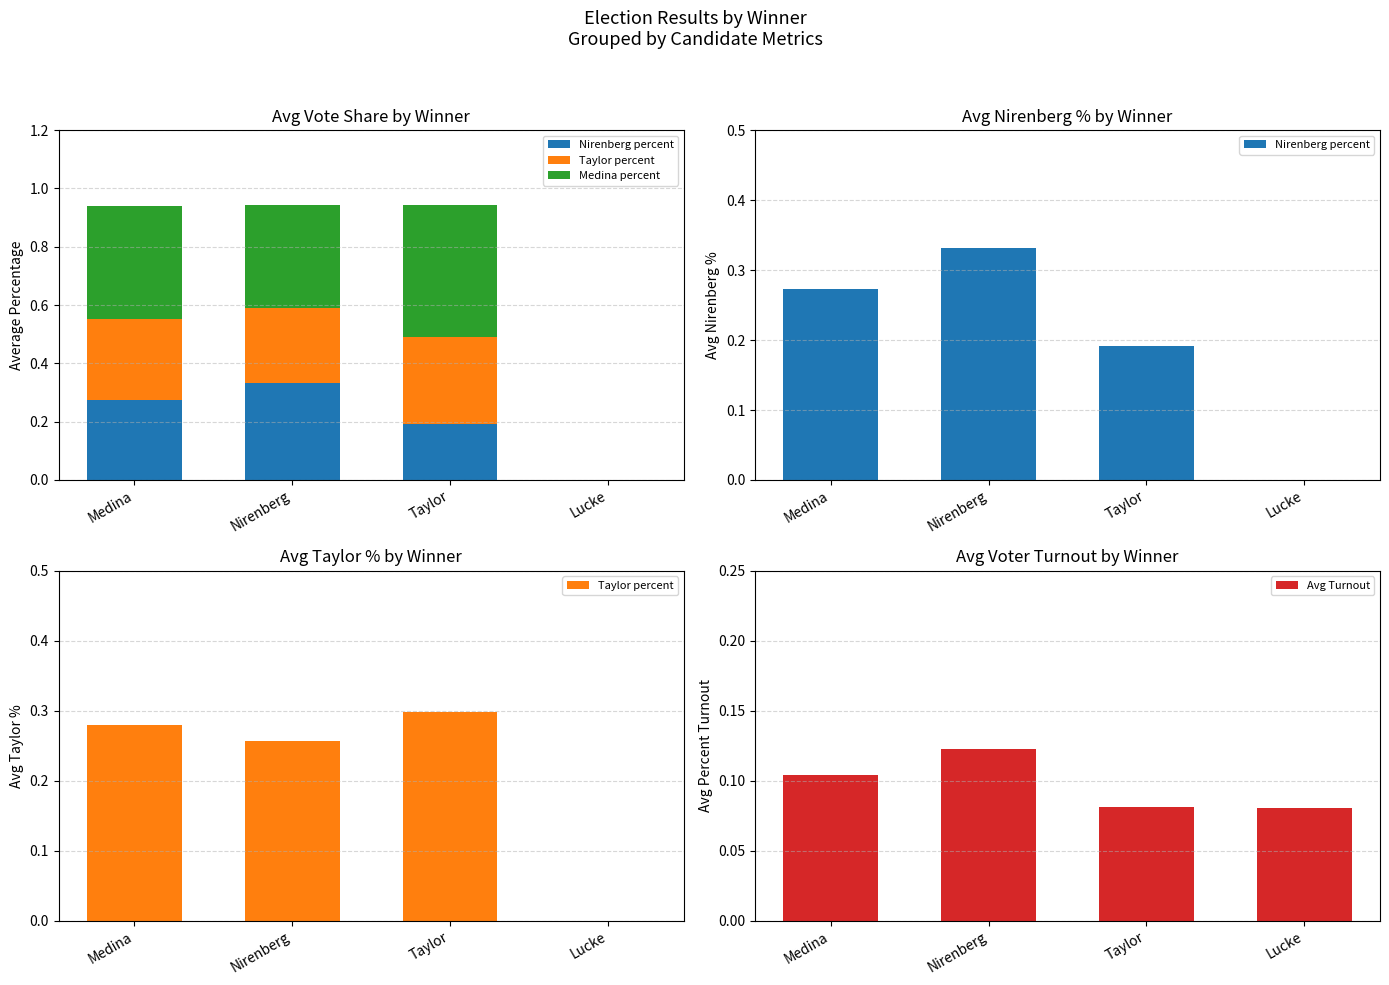

At how many categories does at least one series exceed 0?

4